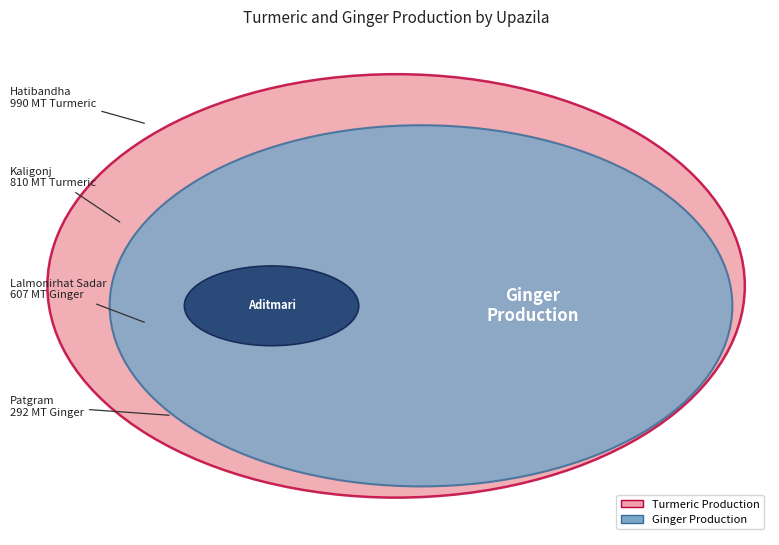

How many segments does this pie chart have?

5